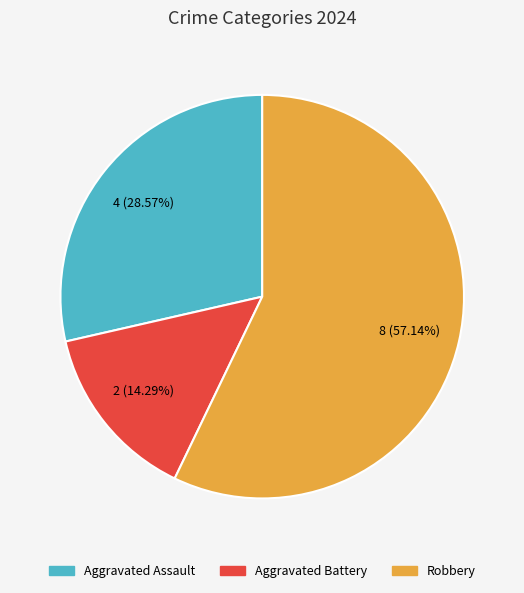

Is the sum of Aggravated Battery and Aggravated Assault greater than half?

No